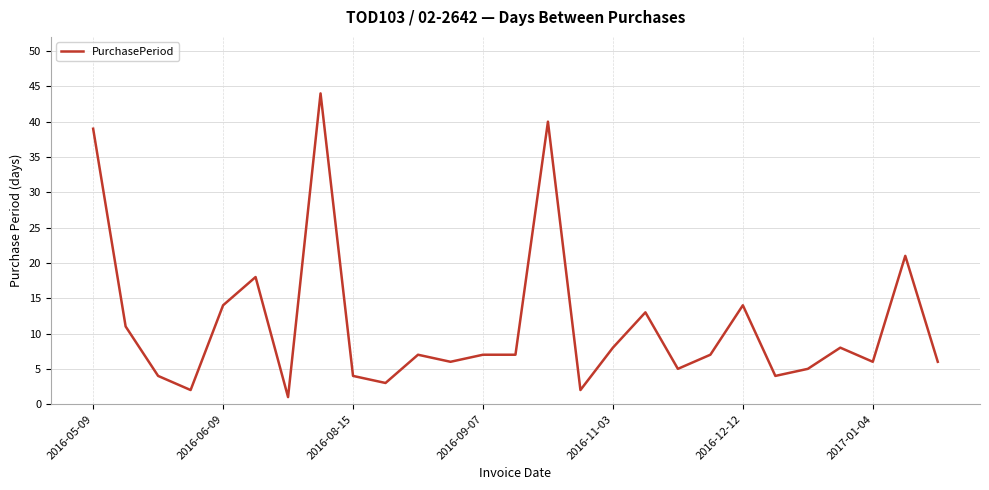

What is the difference between the maximum and minimum values?

43